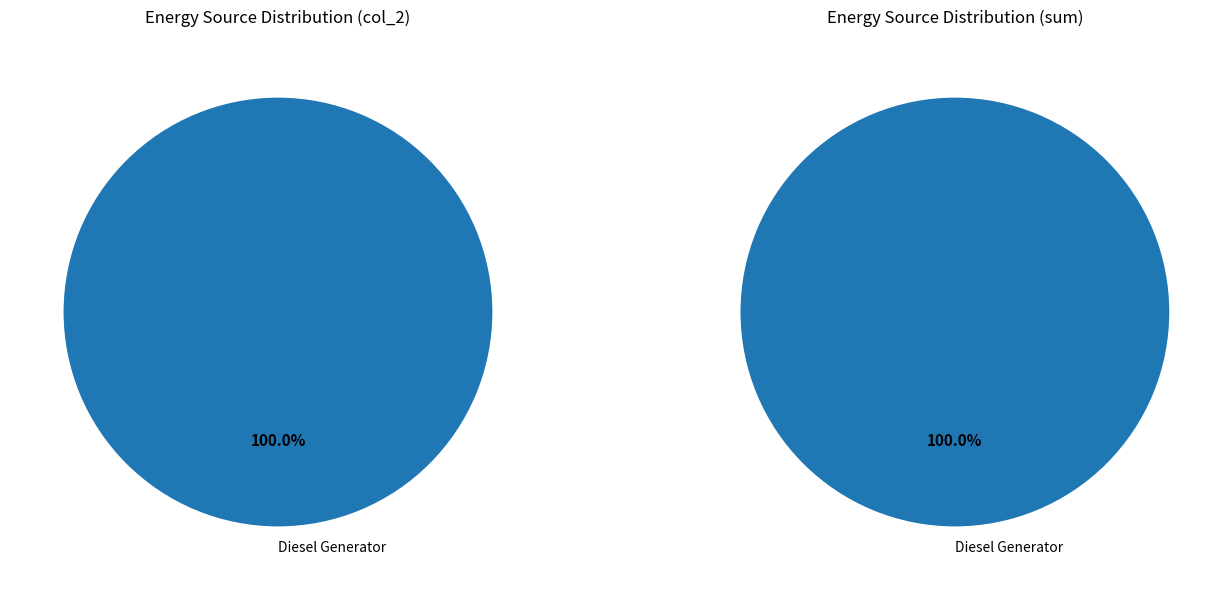

Is Diesel Generator the majority of the pie?

Yes